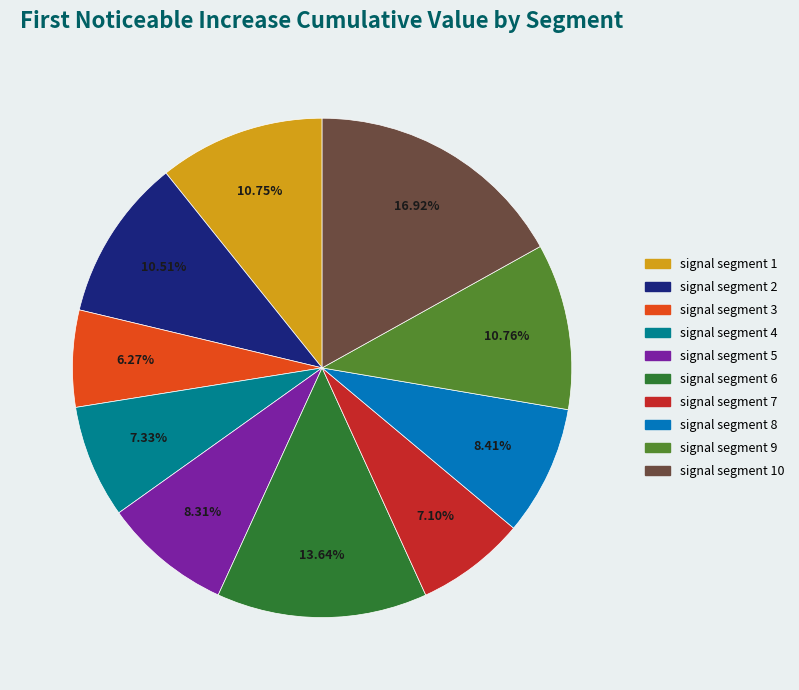

Does signal segment 10 account for over 50% of the chart?

No